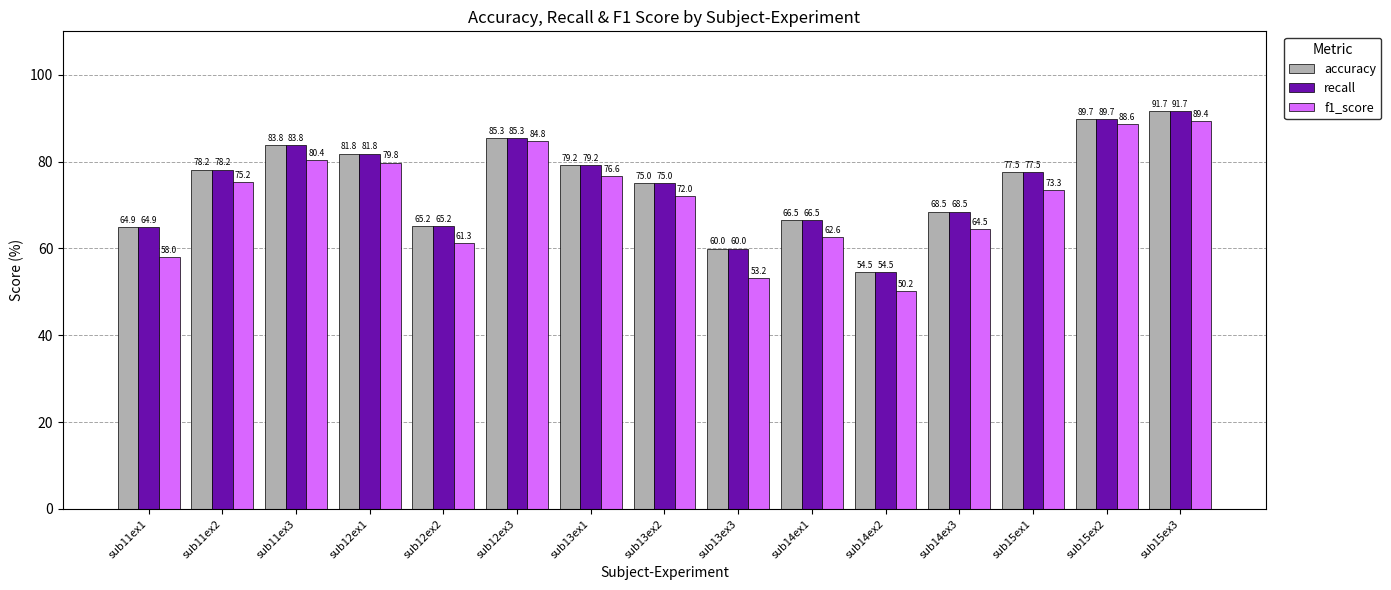

Which category has the highest value in the recall series?

sub15ex3